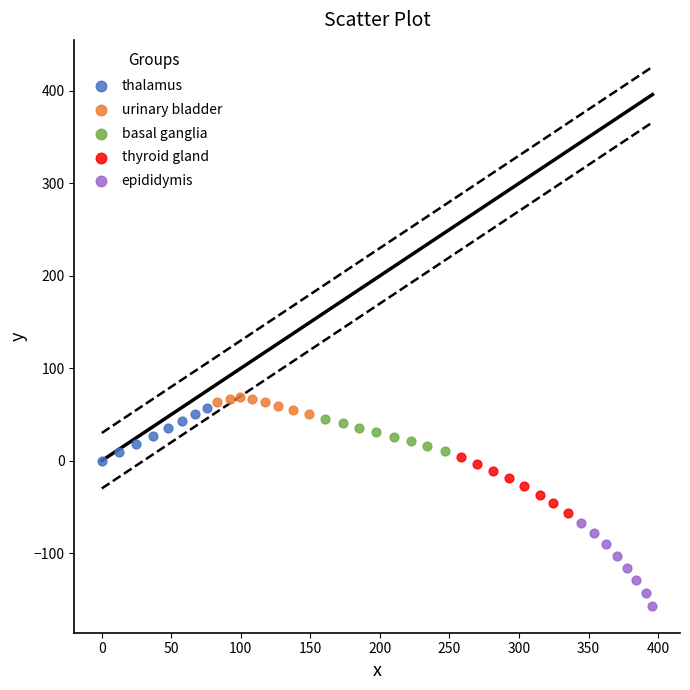

Which series reaches the minimum Y coordinate?

epididymis